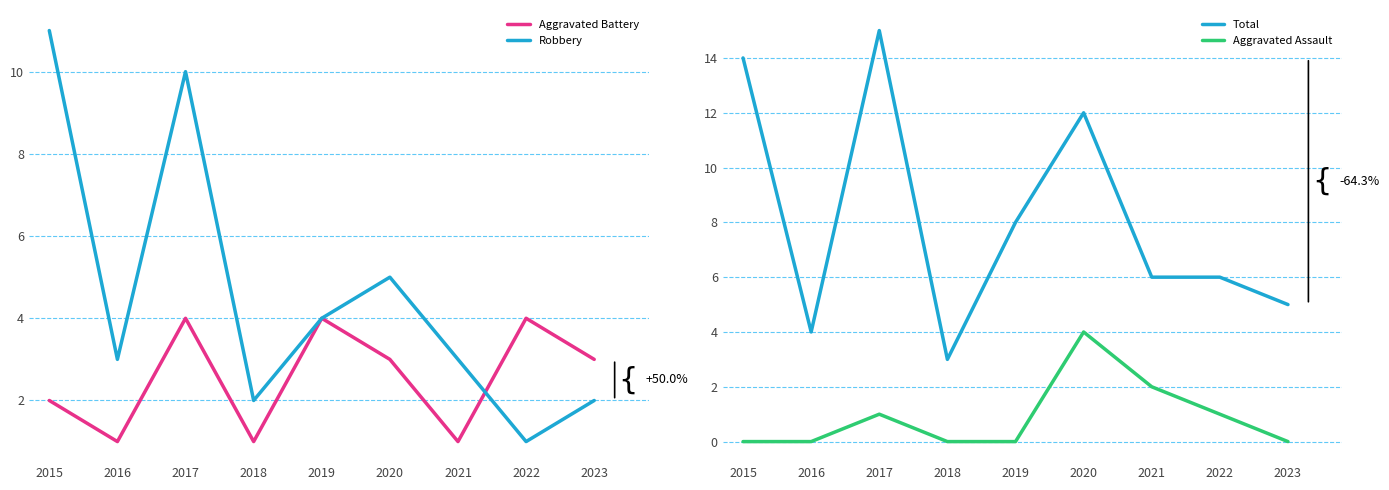

How many categories are shown in the chart?

9